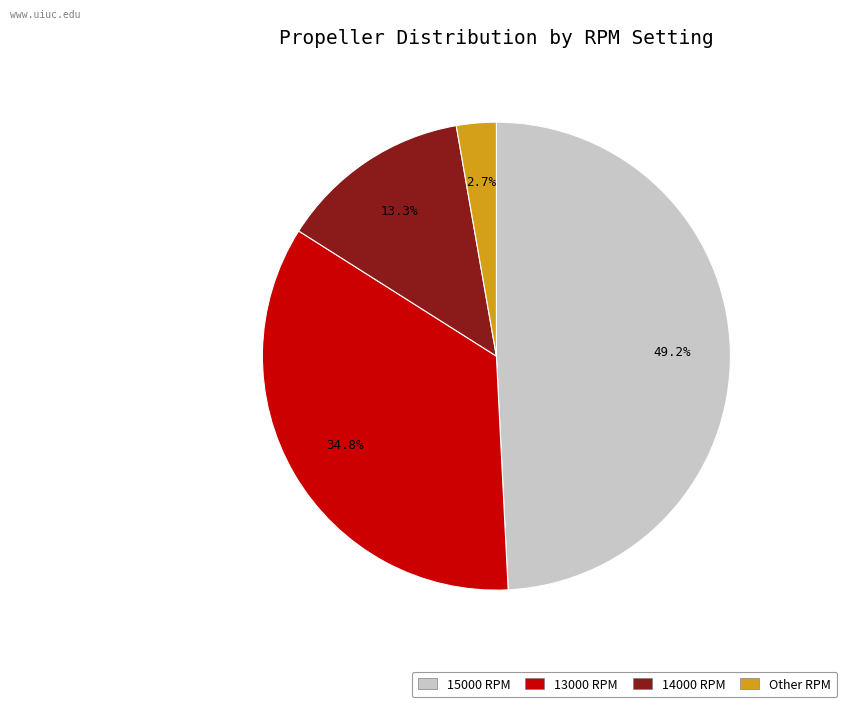

Rank the categories by value from highest to lowest.

15000 RPM, 13000 RPM, 14000 RPM, Other RPM